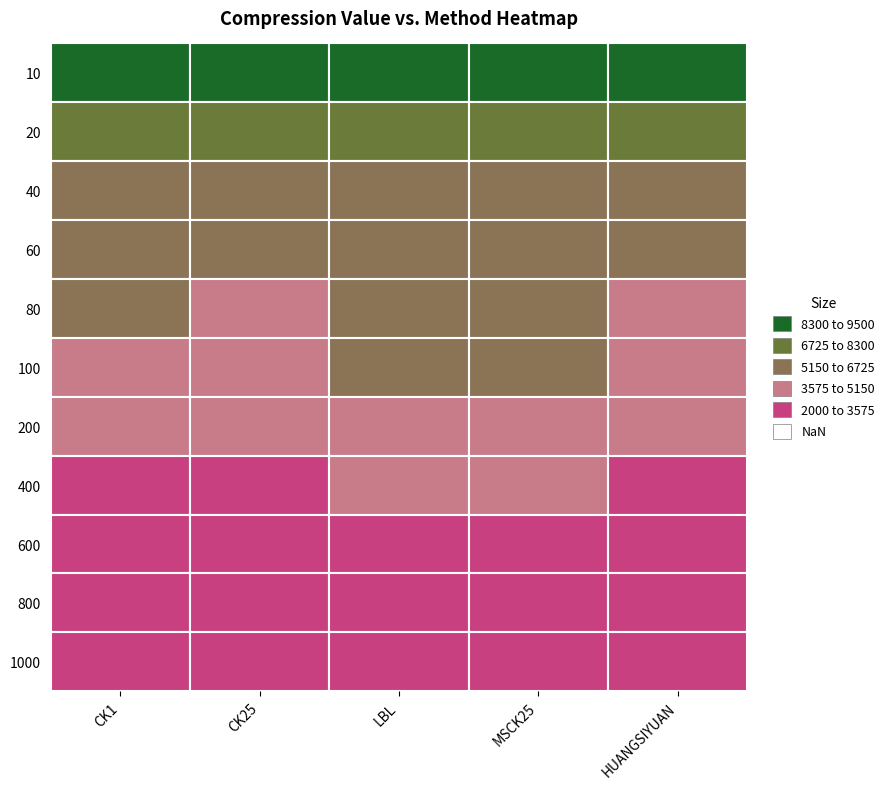

At which category is the sum across all series the highest?

LBL